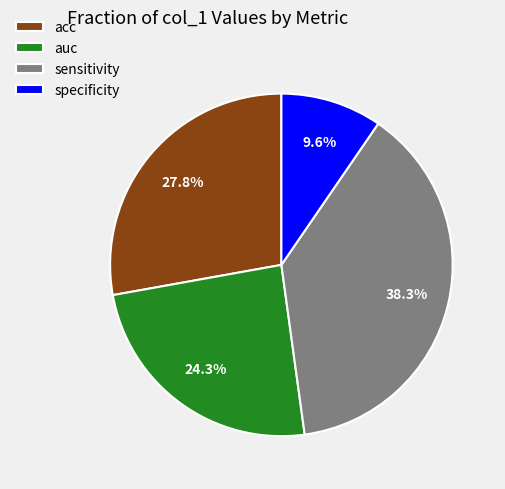

To the nearest percent, what percentage of the pie is sensitivity?

38%